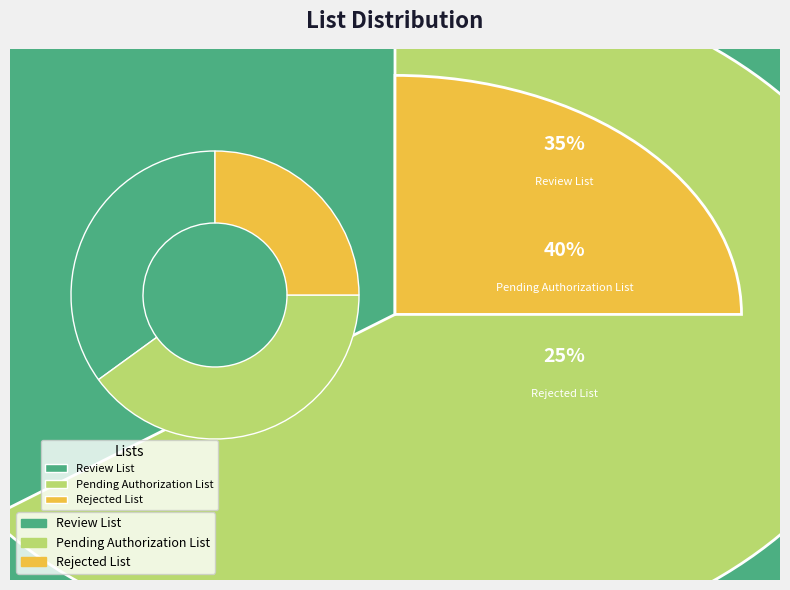

To the nearest percent, what is the difference between the largest and smallest slice percentages?

15%